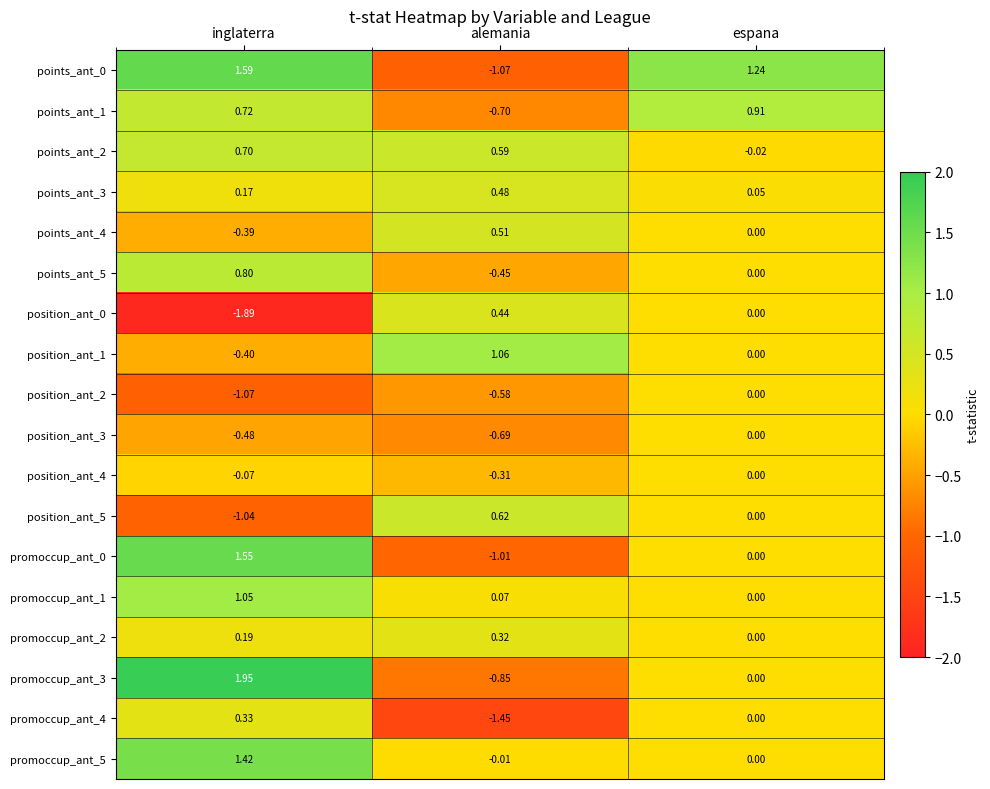

At which category is the sum across all series the highest?

inglaterra